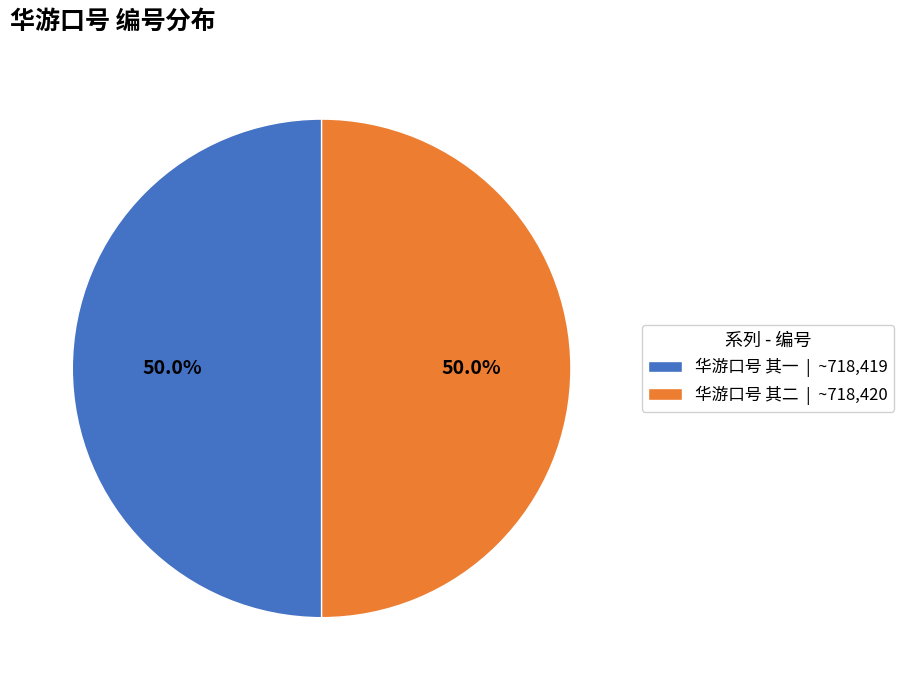

Combined, what portion of the pie is 华游口号 其一 and 华游口号 其二?

100.0%